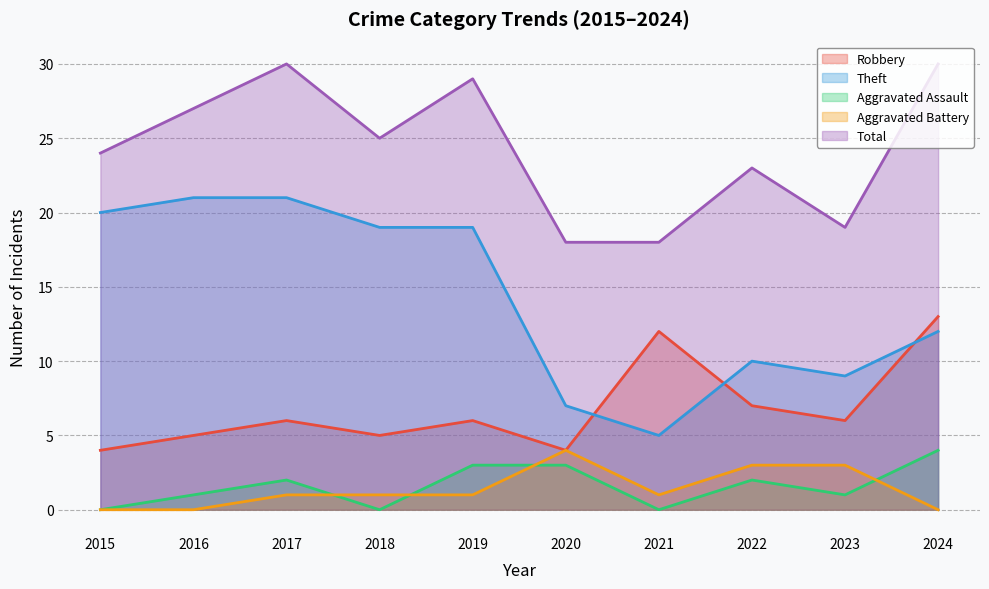

Between 2020 and 2016, which is larger?

2016